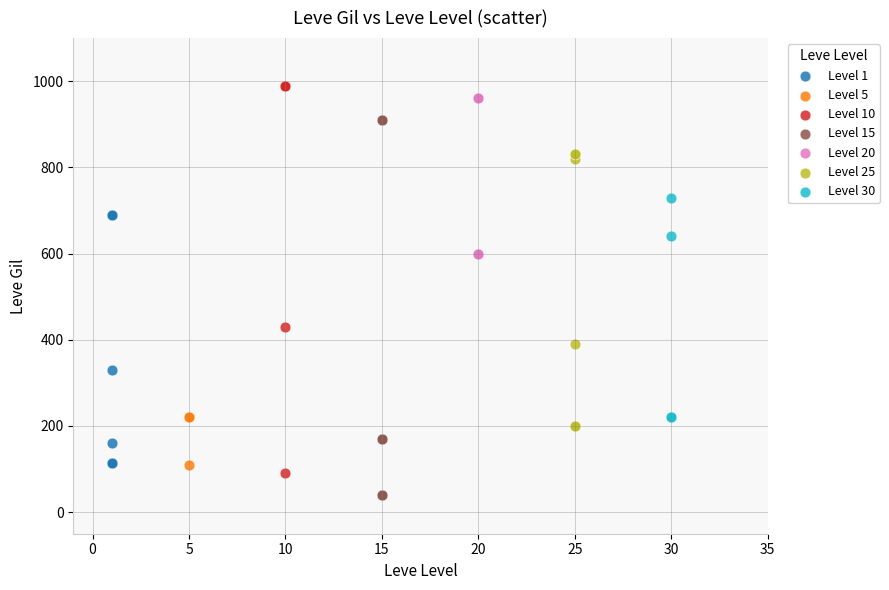

Which series has the largest Y range (max minus min)?

Level 10